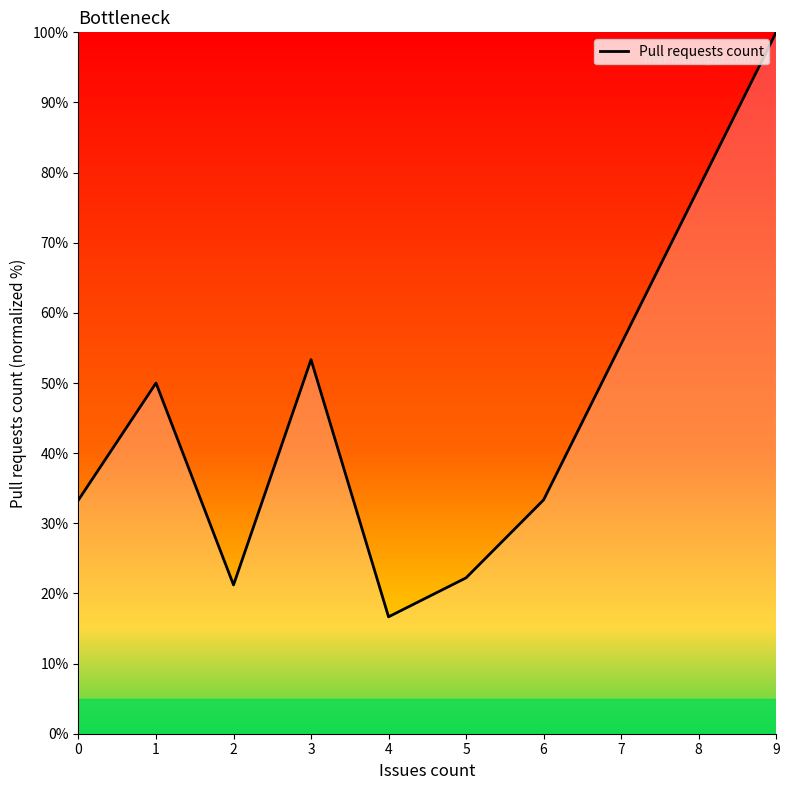

Does the chart display data point markers on the line(s)?

No